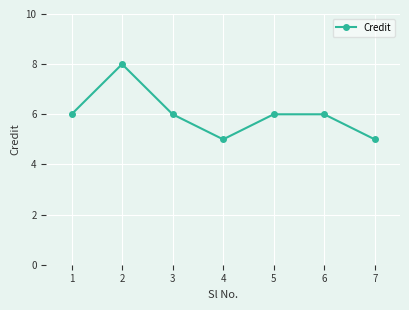

What is the ratio of the value at 2 to the value at 3?

1.3